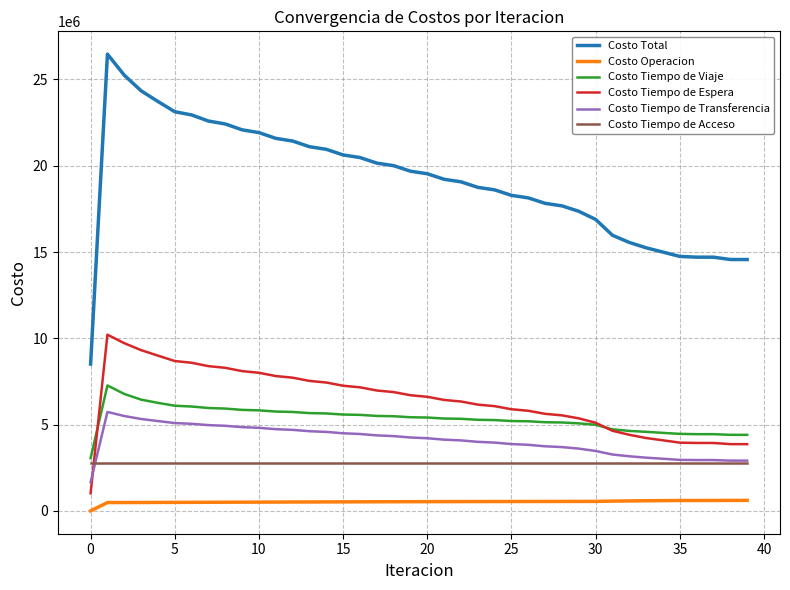

True or false: Costo Tiempo de Espera and Costo Total cross at least once.

False